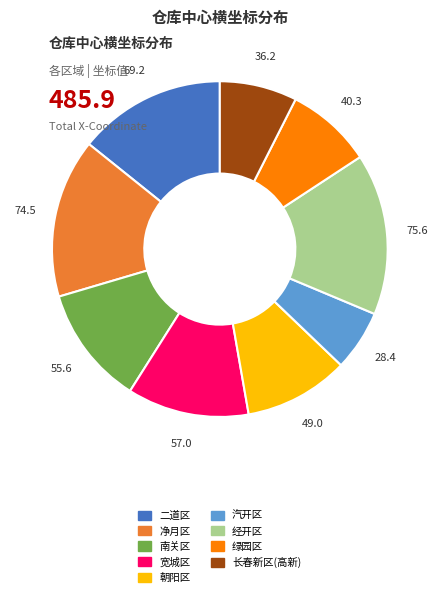

Which category has the smallest portion of the pie?

汽开区